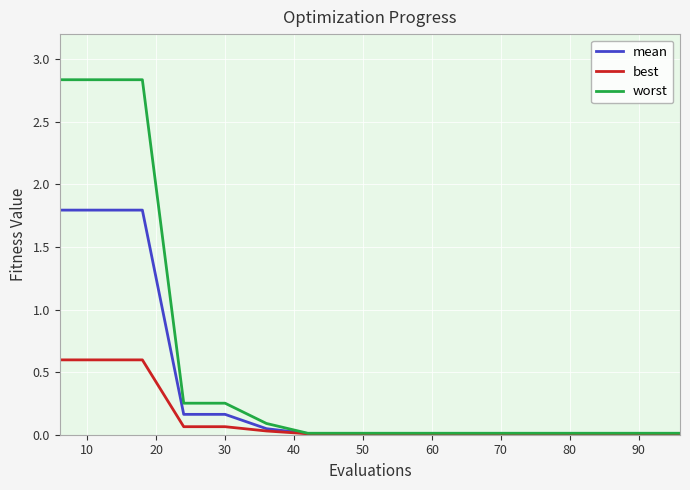

Rank the series by their average value, from highest to lowest.

worst, mean, best